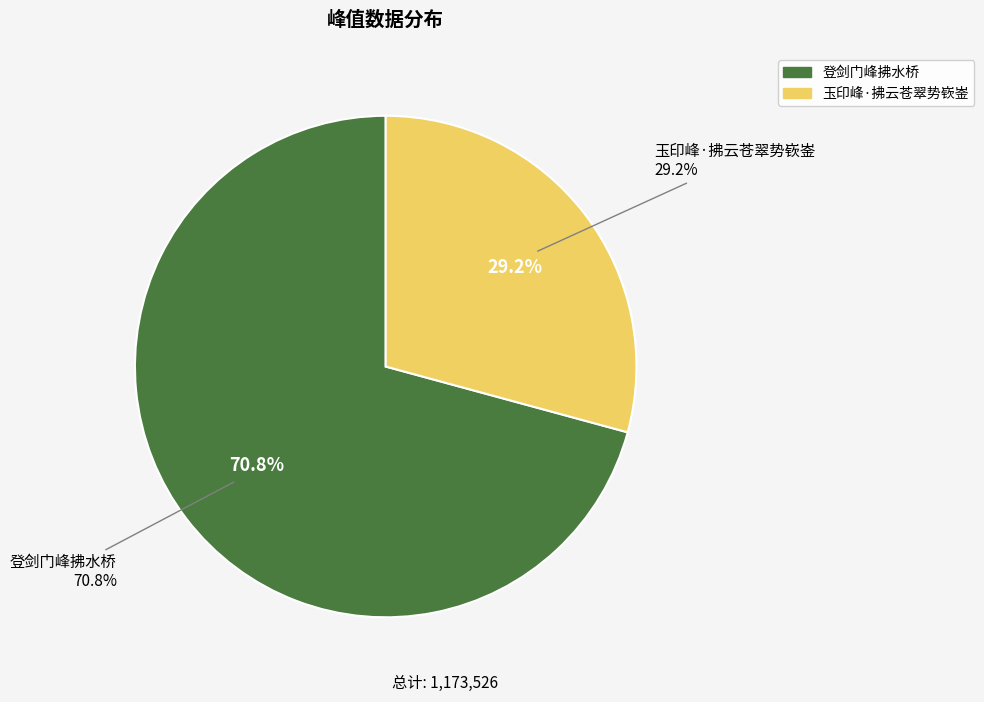

What percentage is NOT represented by 玉印峰·拂云苍翠势嵚崟?

70.8%